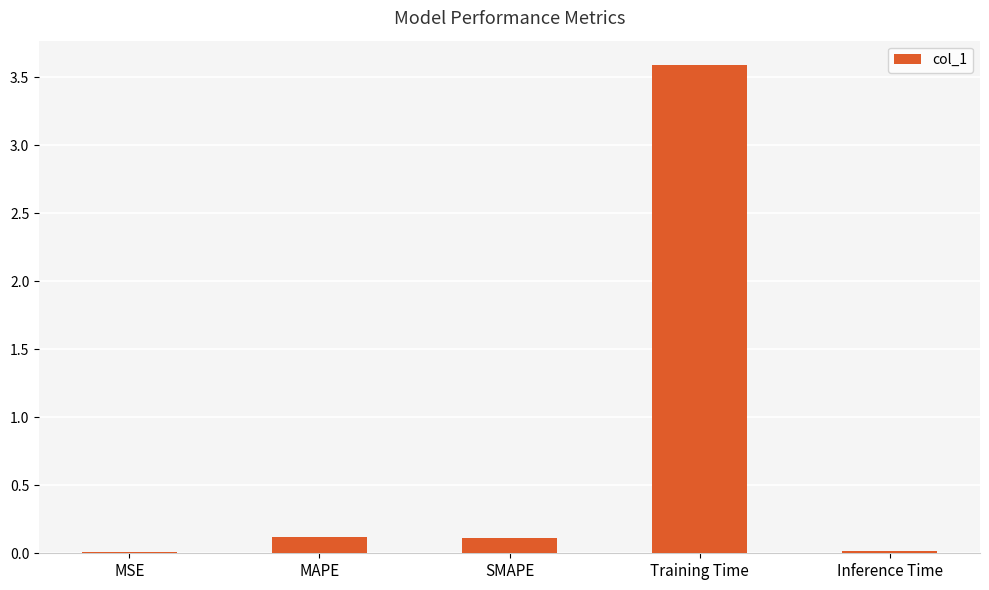

What is the sum of the values at MSE and MAPE?

0.1